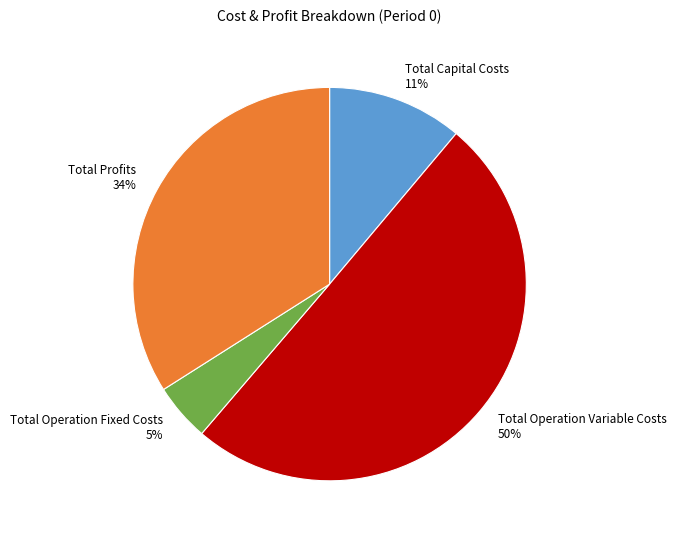

Which slice is the smallest?

Total Operation Fixed Costs